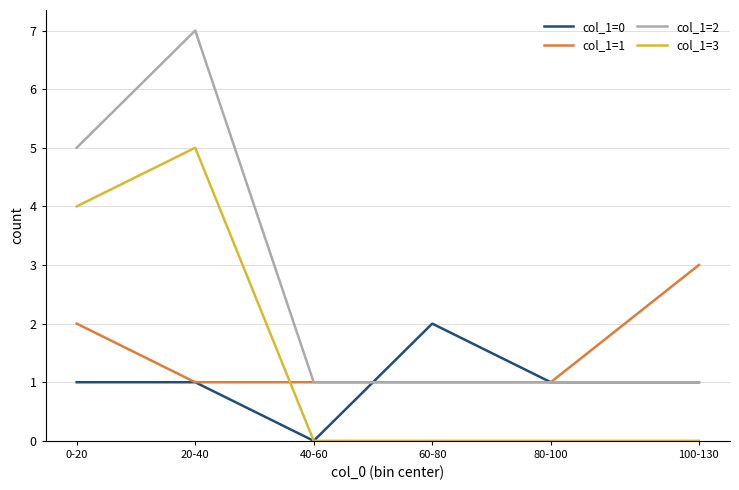

Reading left to right, transcribe all the data shown in this chart.

col_1=0: 1	1	0	2	1	1
col_1=1: 2	1	1	1	1	3
col_1=2: 5	7	1	1	1	1
col_1=3: 4	5	0	0	0	0